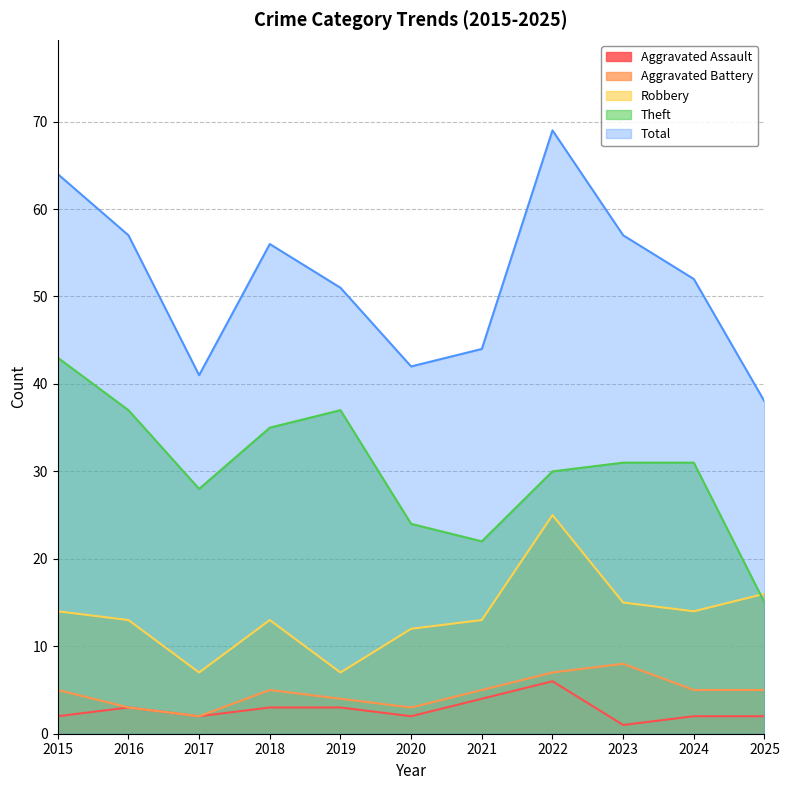

How many intersections are there between Robbery and Theft?

1